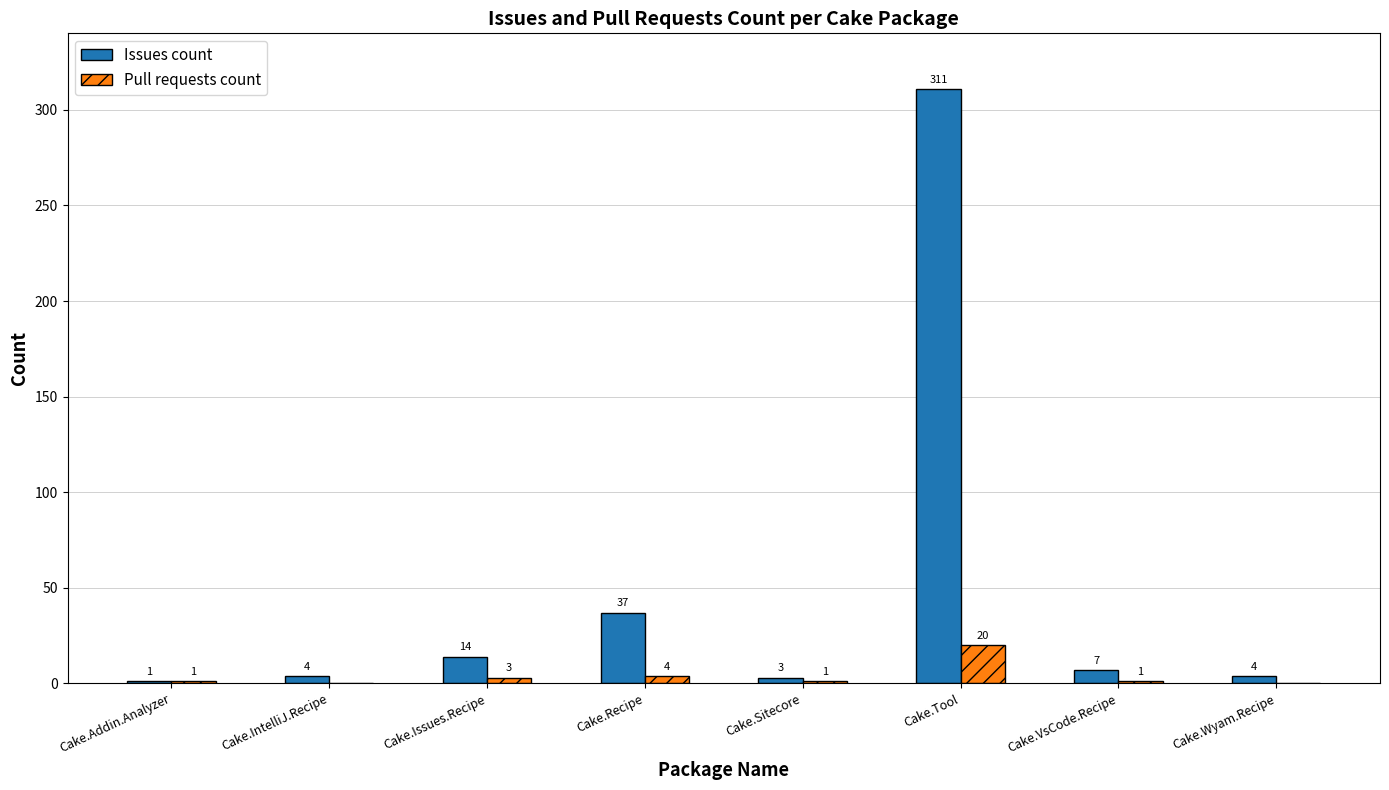

Where does the Issues count series first go above 7?

Cake.Issues.Recipe